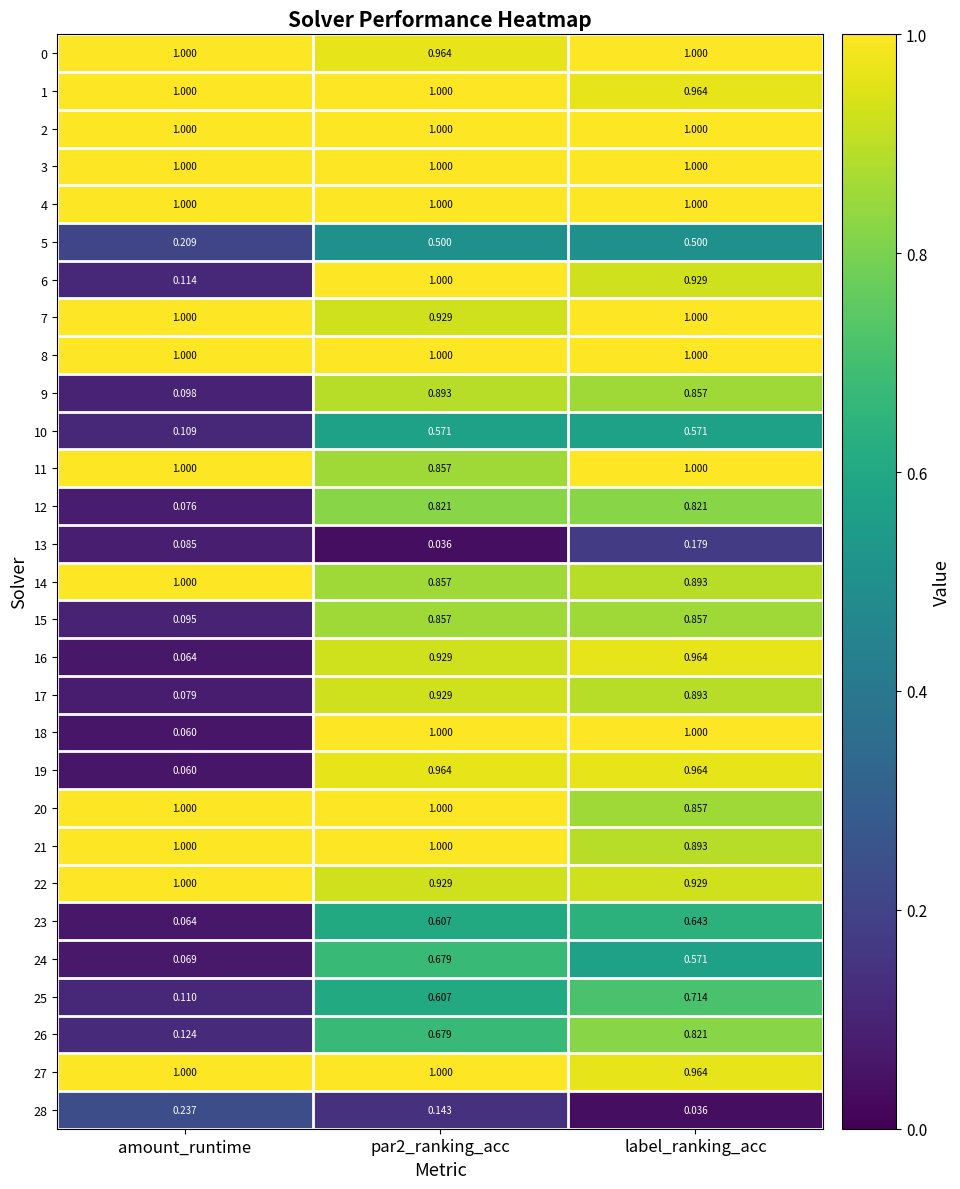

At which label does 16 reach its peak?

label_ranking_acc